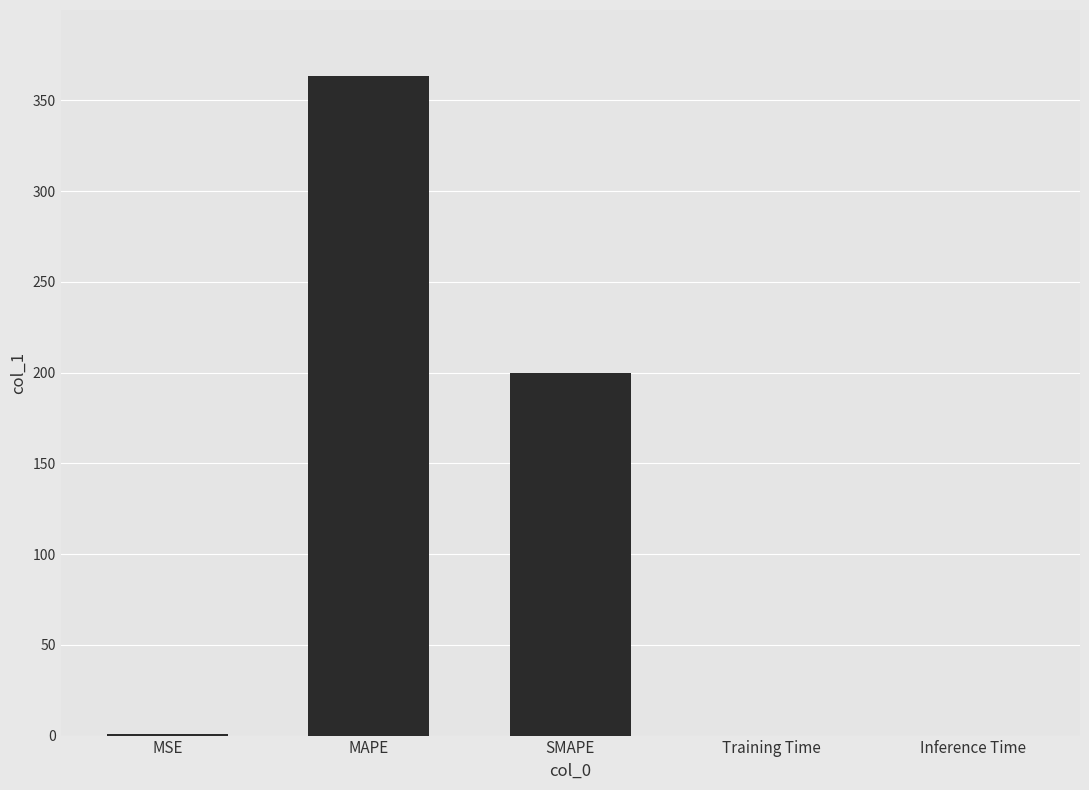

Is it true that the value at Inference Time is 0.0?

True